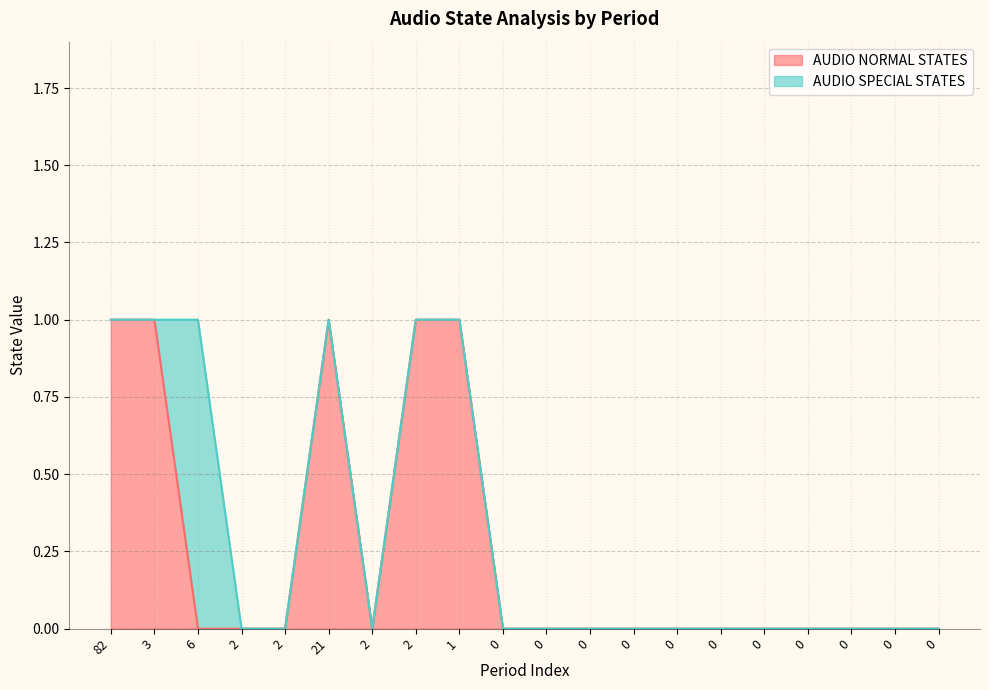

Where is the data nearest to the value 0?

6